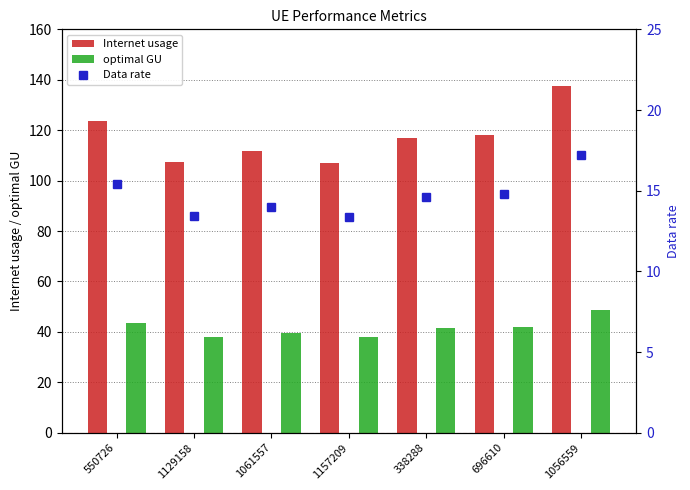

List the series in order of their overall mean, lowest first.

Data rate, optimal GU, Internet usage